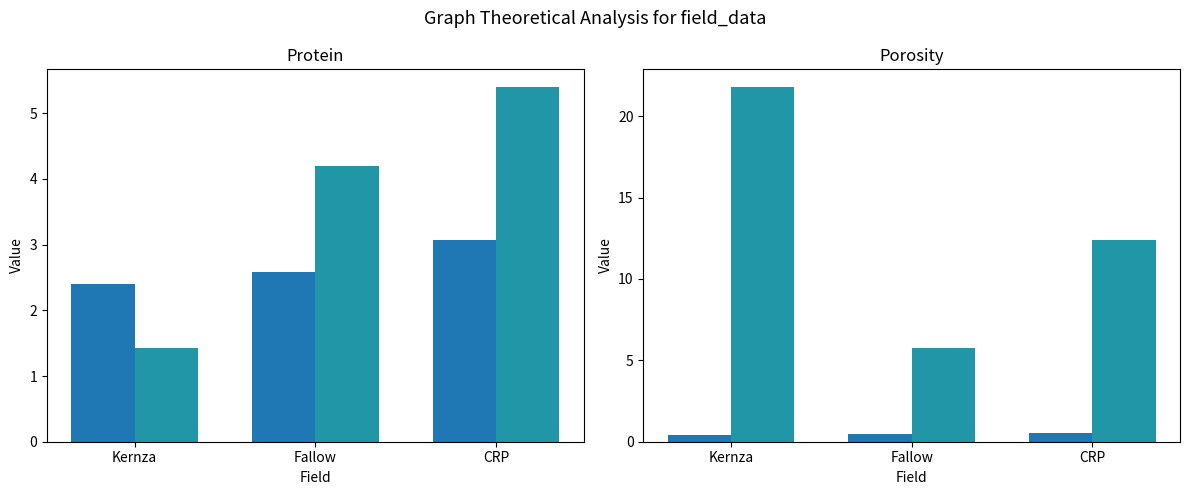

How many bars are there in total?

12